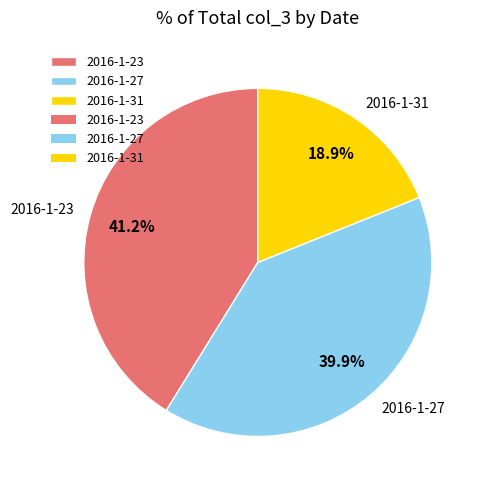

Which has a higher value, 2016-1-31 or 2016-1-23?

2016-1-23